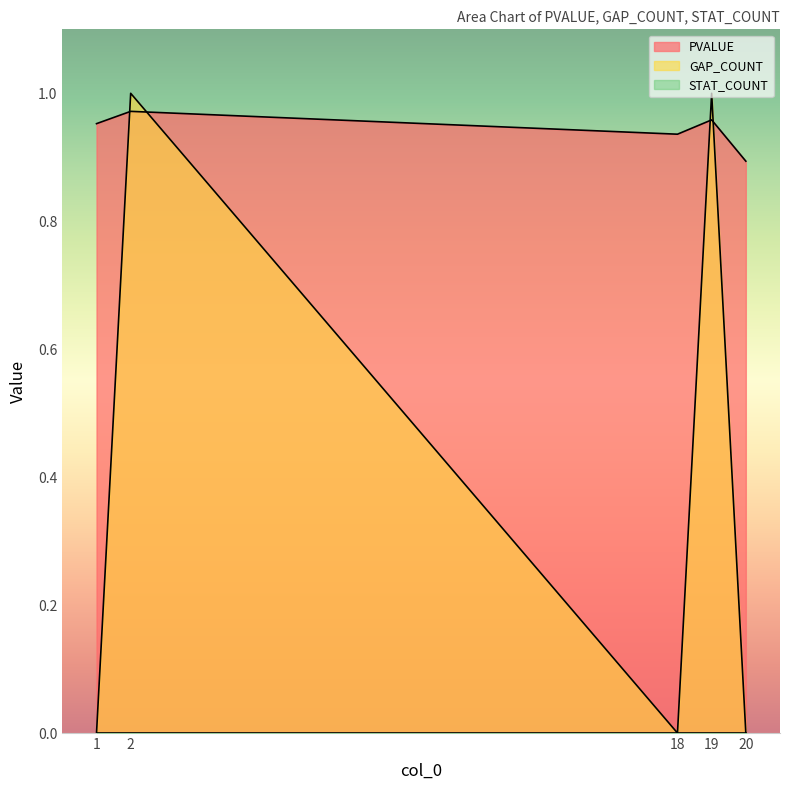

In GAP_COUNT, how many points are lower than both neighbors (excluding endpoints)?

1